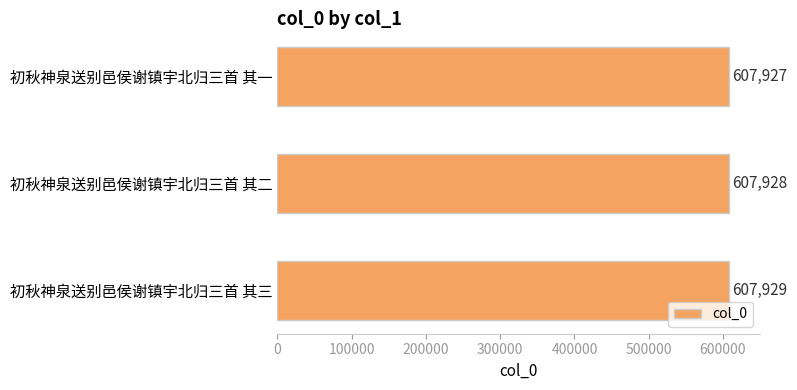

Which label corresponds to the largest value in the chart?

初秋神泉送别邑侯谢镇宇北归三首 其三